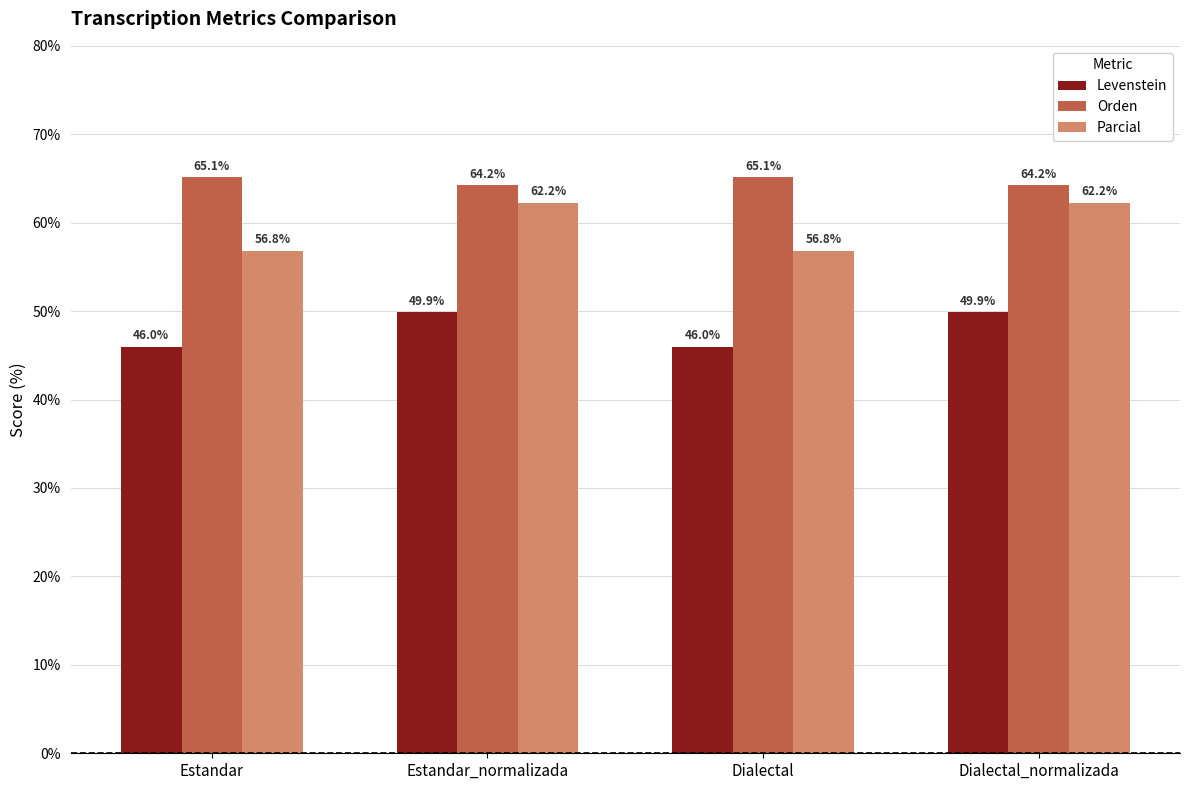

What is the spread (max minus min) of values at Estandar_normalizada?

14.3